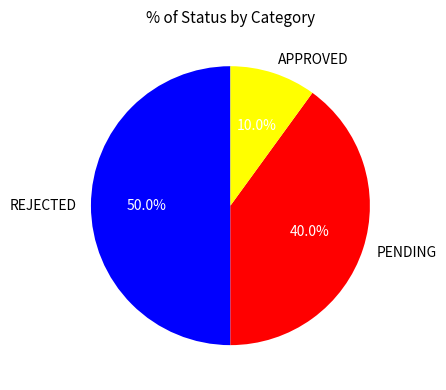

Is it true that PENDING is 47% of the pie?

False